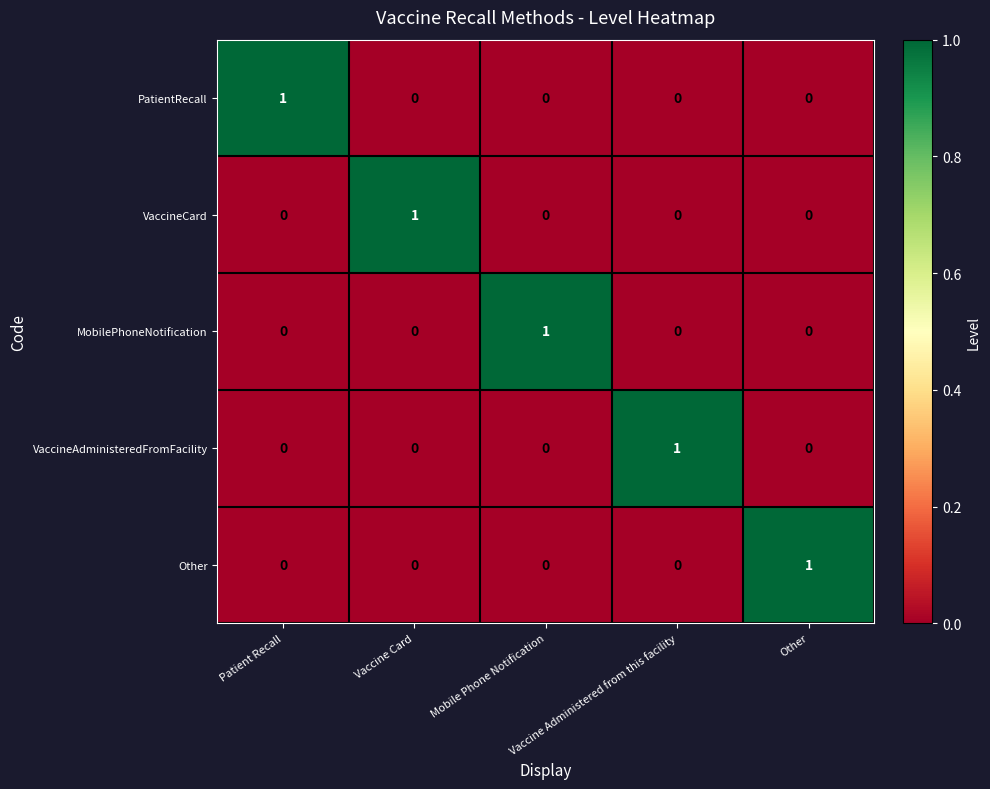

At how many categories does at least one series exceed 0?

5